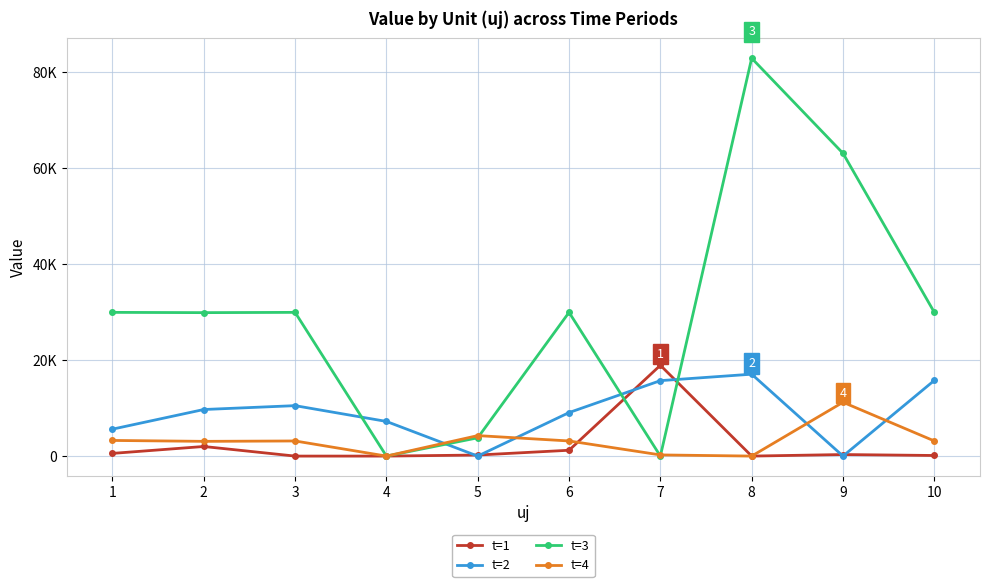

What are all the series names shown in the legend?

t=1, t=2, t=3, t=4